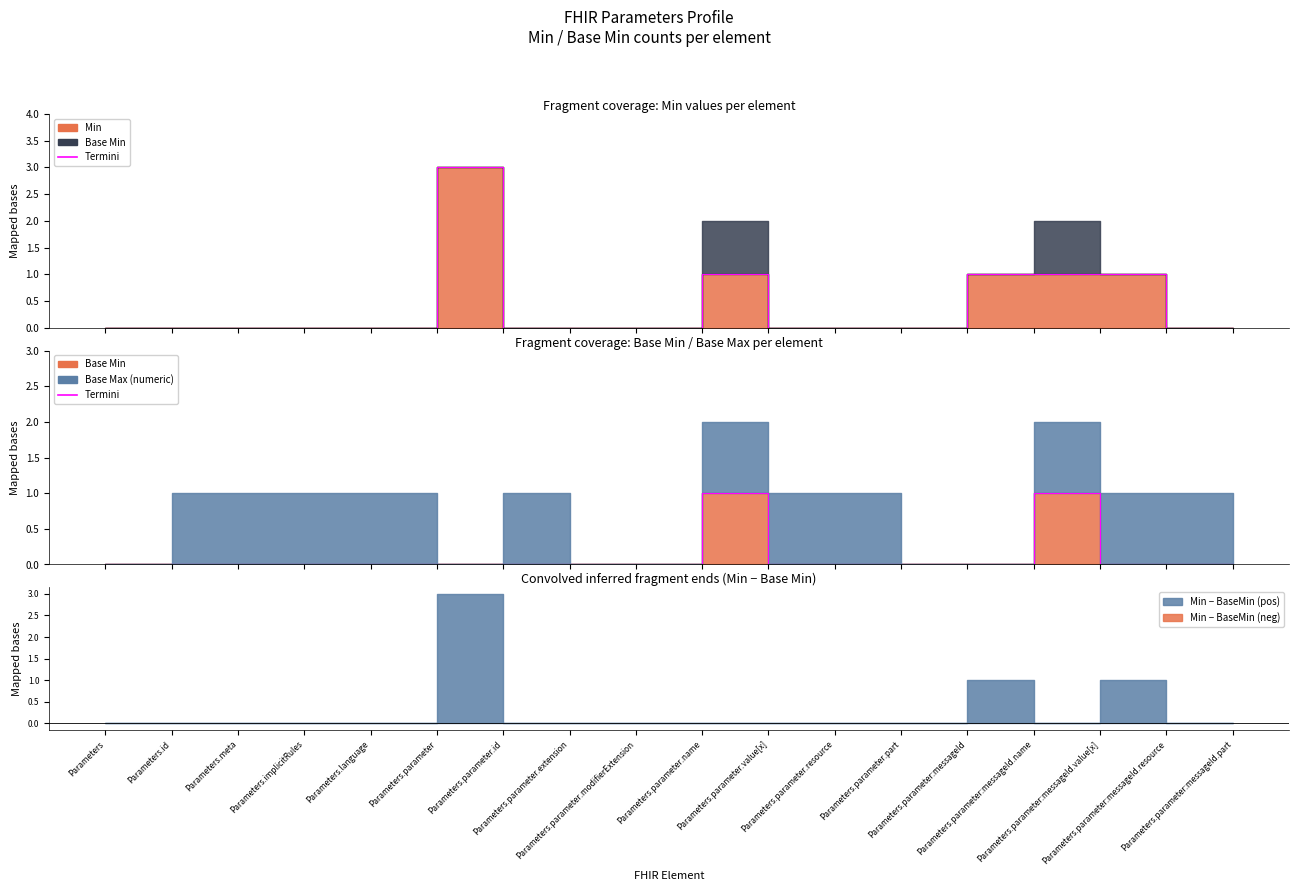

How many categories are shown in the chart?

18